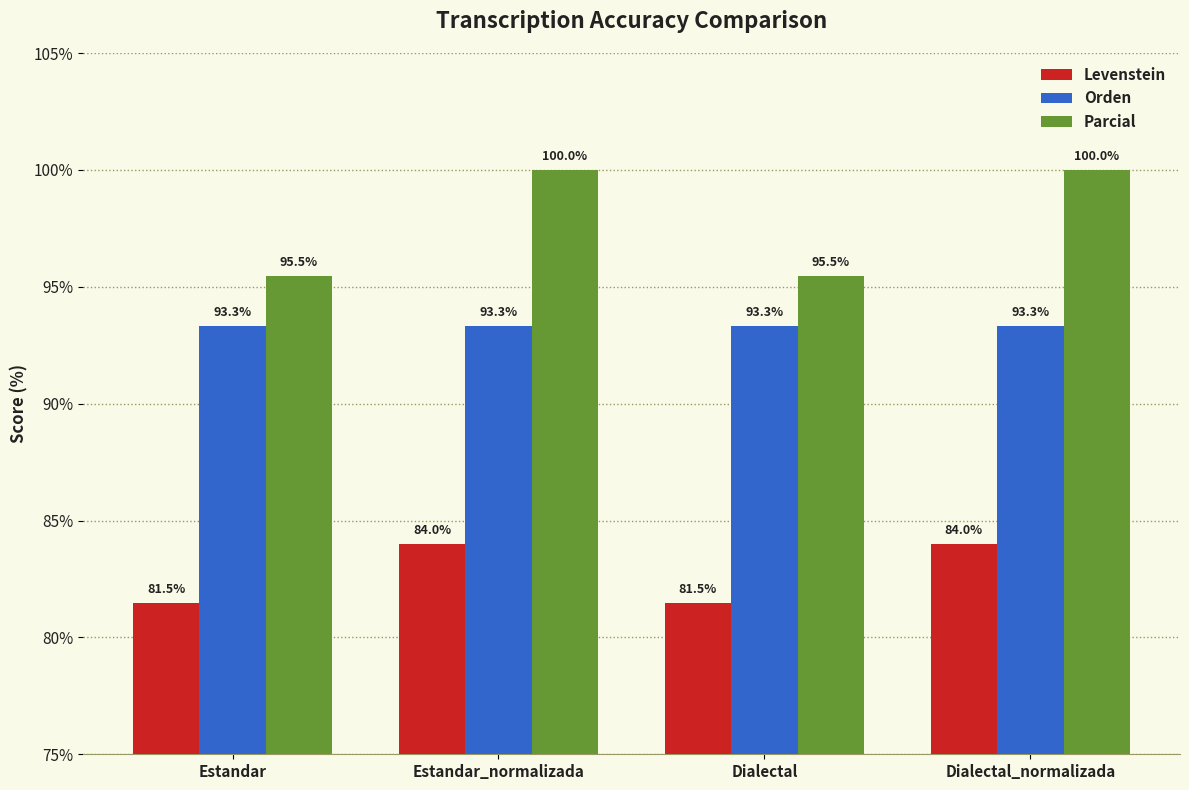

Are the bars horizontal?

No